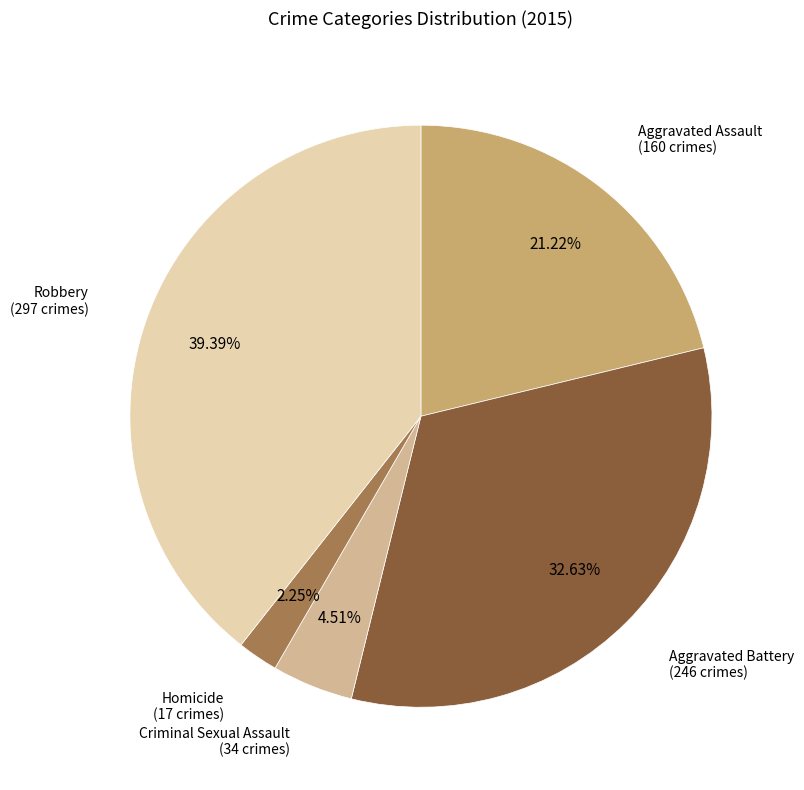

Is there any slice that represents more than half of the pie?

No